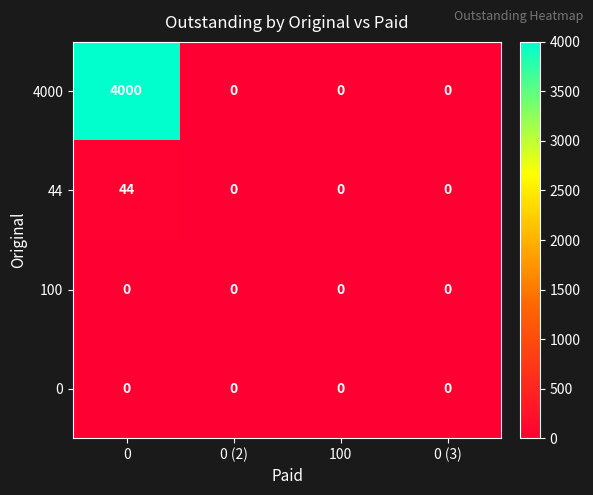

How many categories are shown in the chart?

4